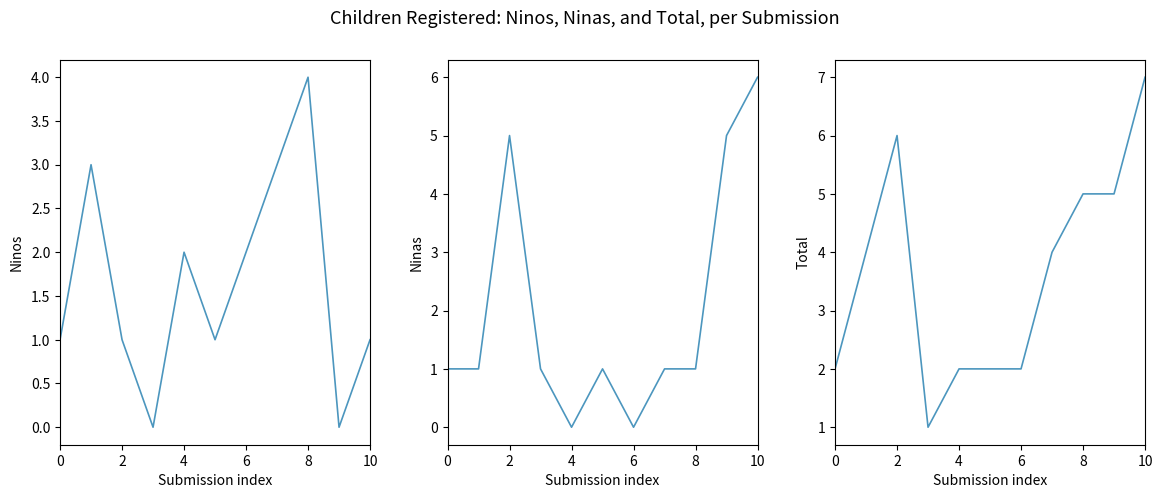

Does the chart display data point markers on the line(s)?

No